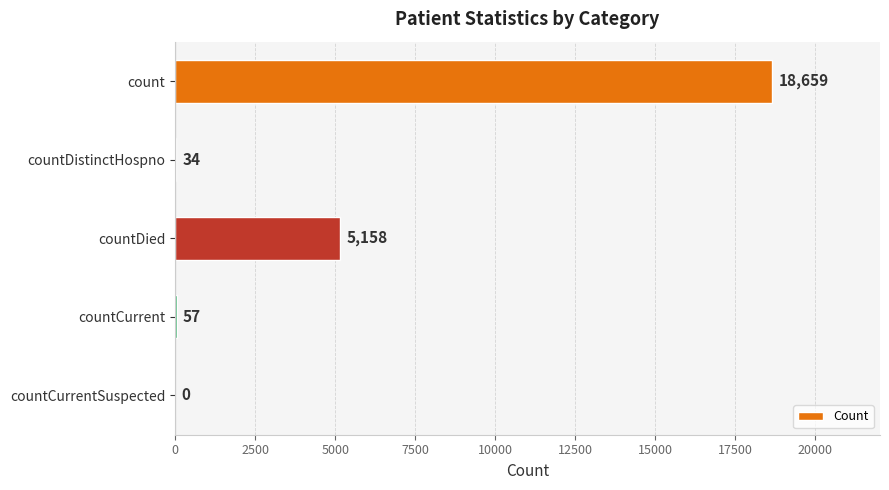

How many positive values are there?

4